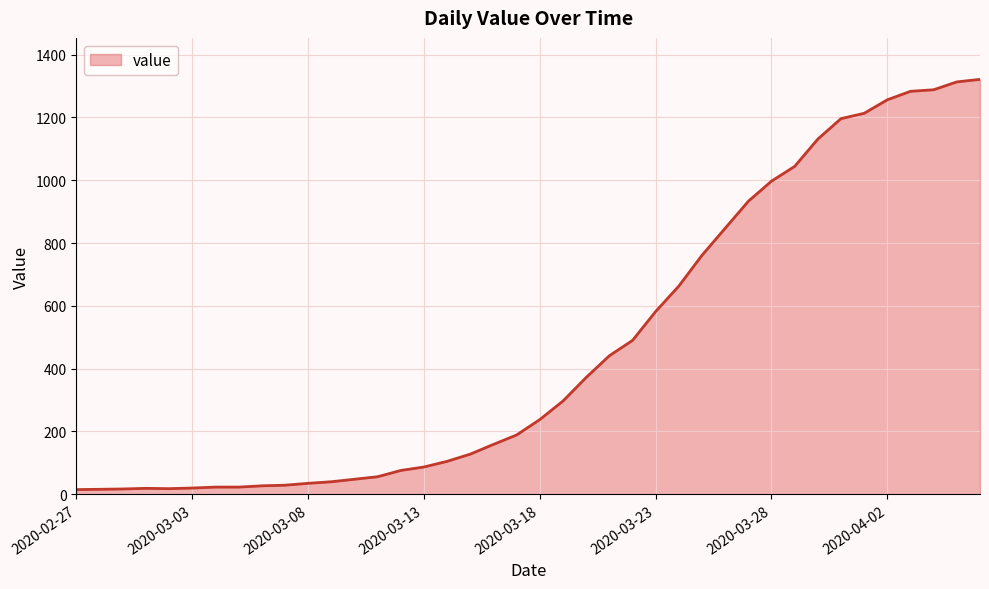

What is the difference between the maximum and minimum values?

1306